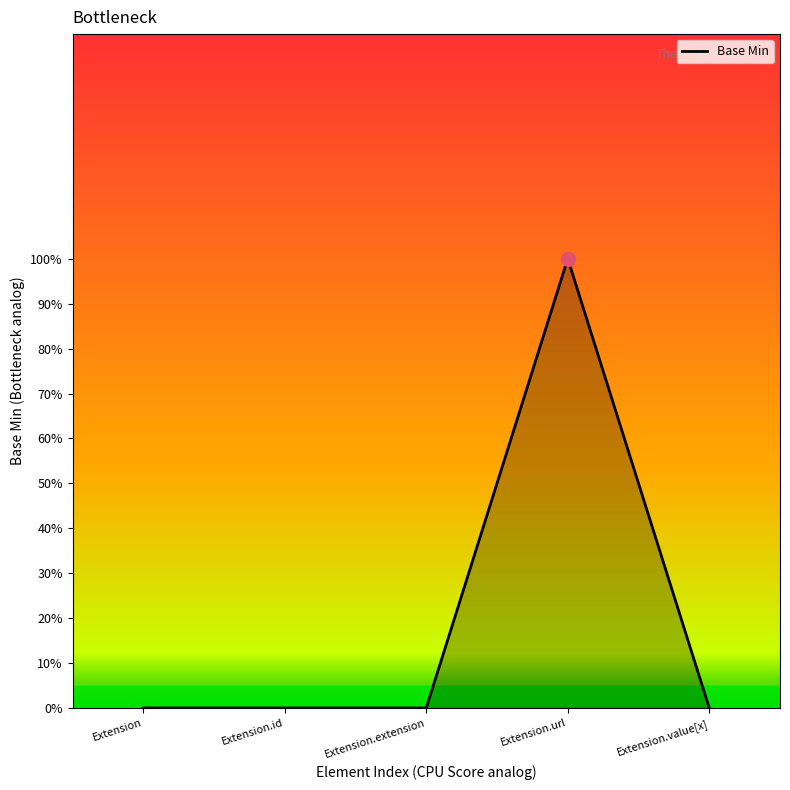

Is this an area chart (filled region under the line)?

Yes